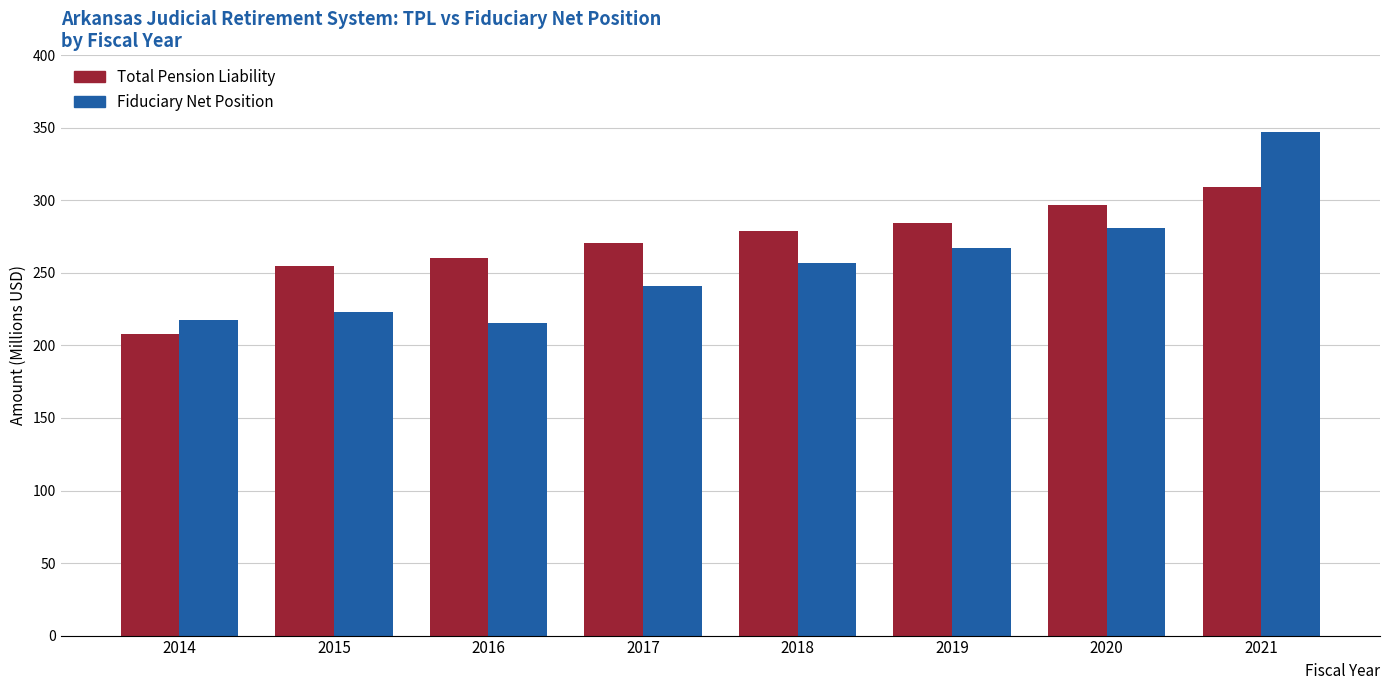

Does the chart contain stacked bars?

No